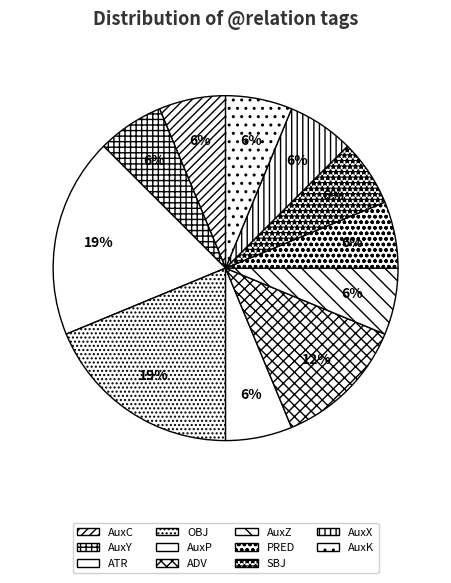

To the nearest percent, what percentage of the pie is ADV?

12%